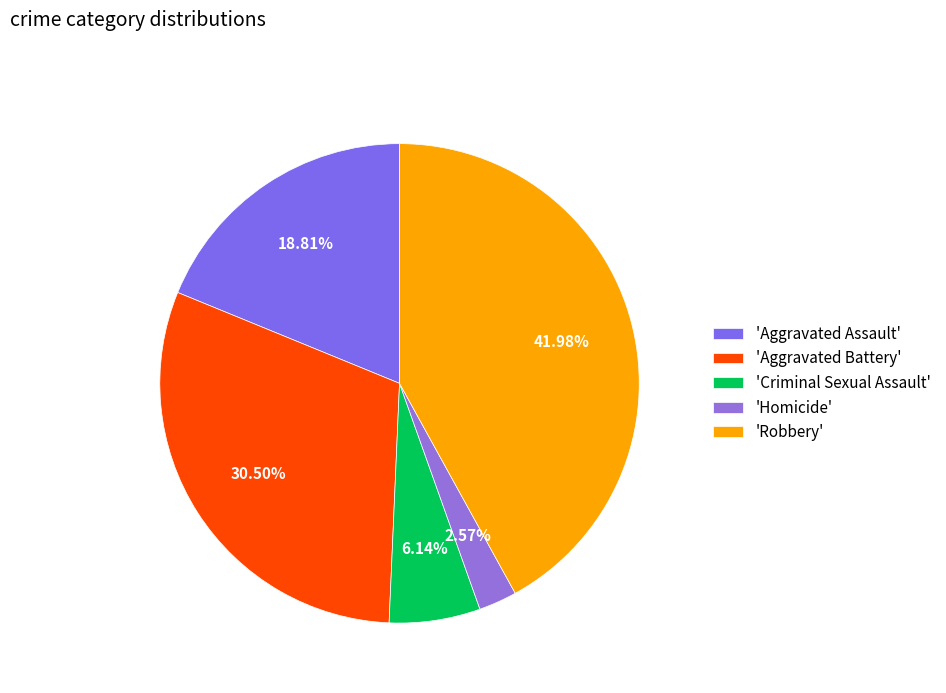

How many slices are in this pie chart?

5